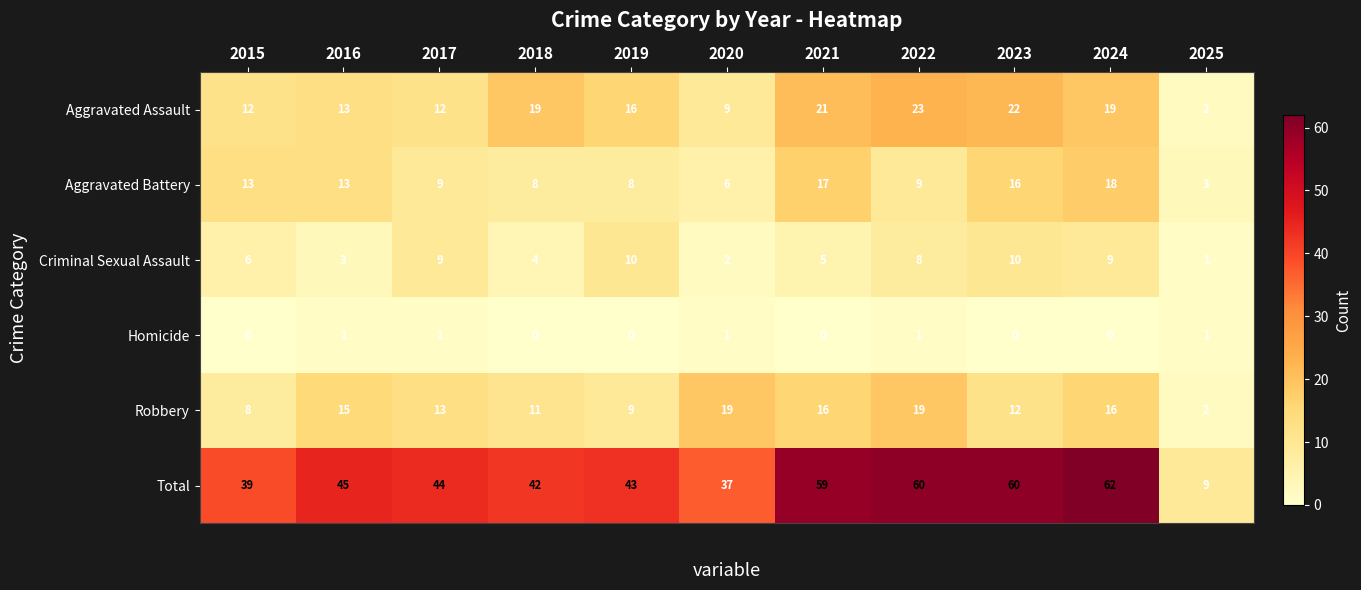

Which series has the largest total across all categories?

Total